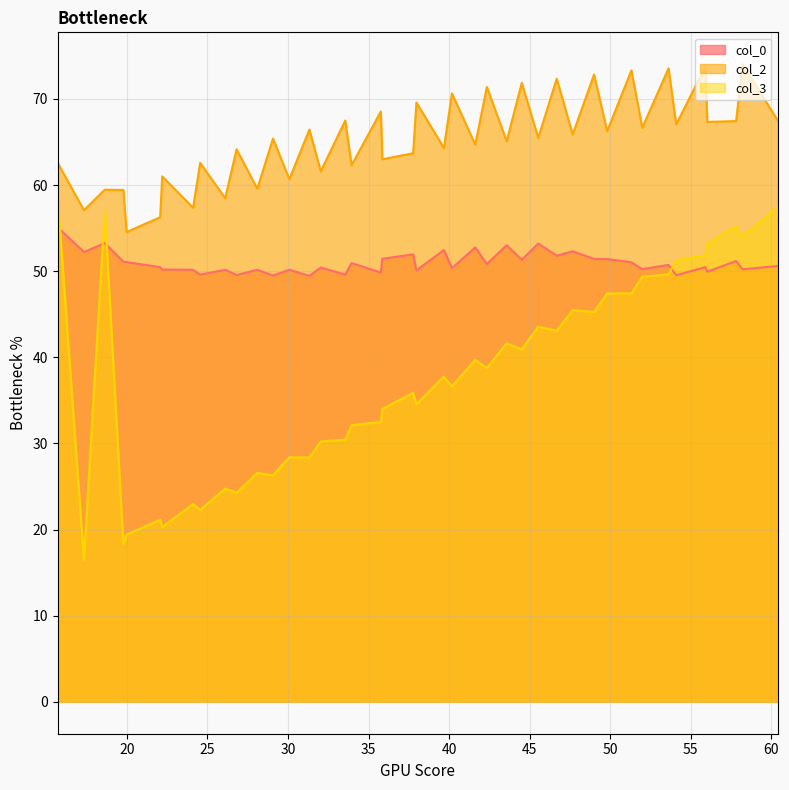

Which series has the widest spread of values?

col_3